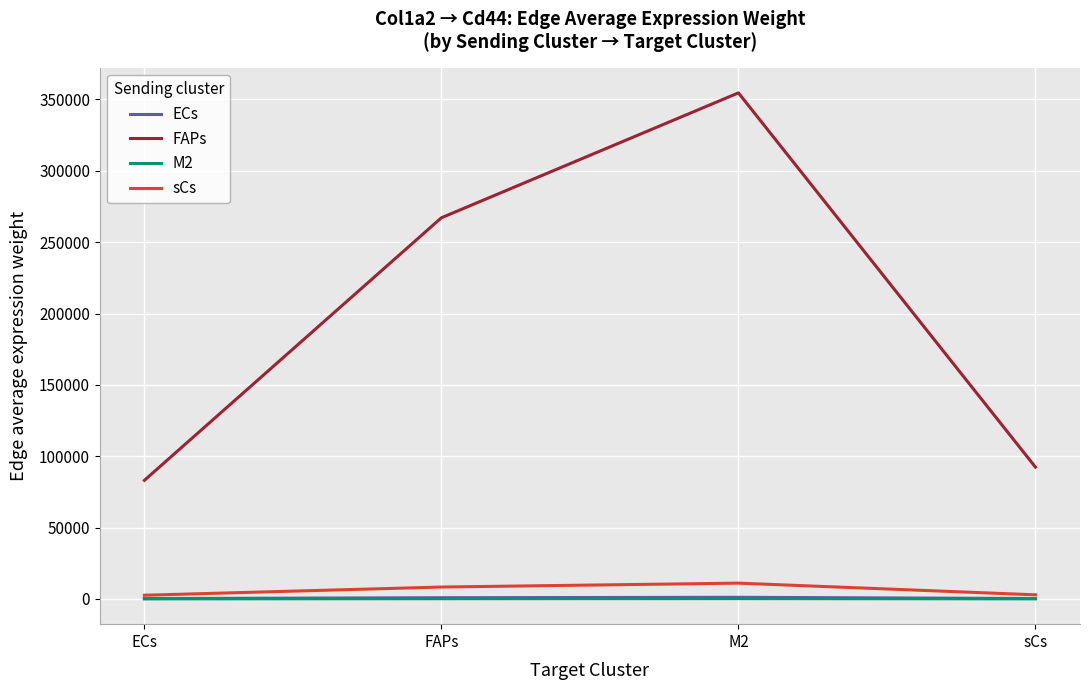

What is the difference between the maximum and minimum values in the ECs series?

877.4